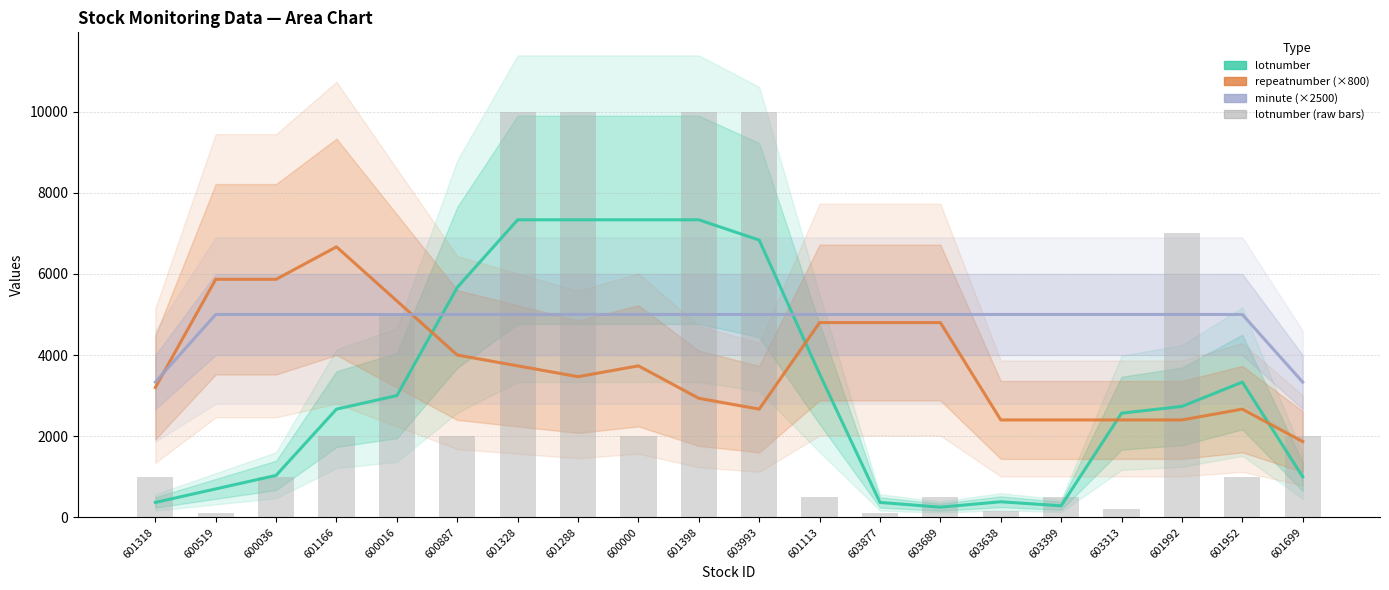

What is the lowest value of the lotnumber (raw bars) series?

100.0